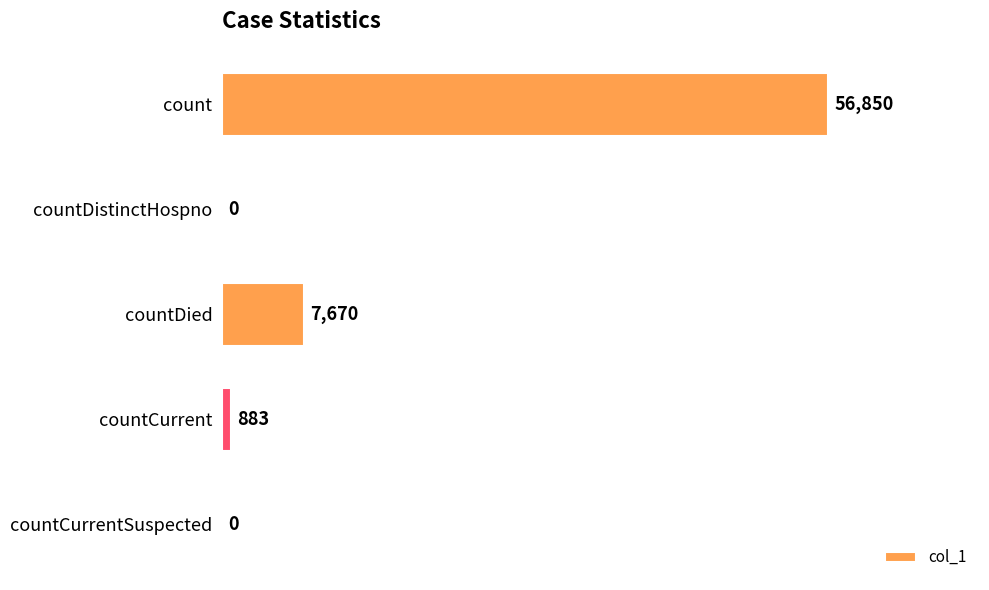

Where is the data nearest to the value 28425?

countDied